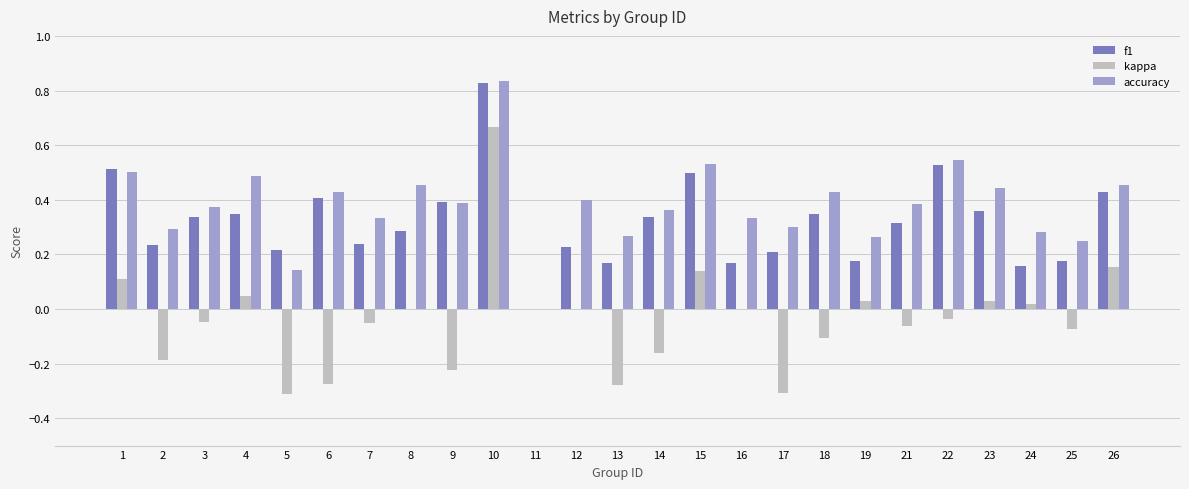

What is the sum of all accuracy values?

9.5